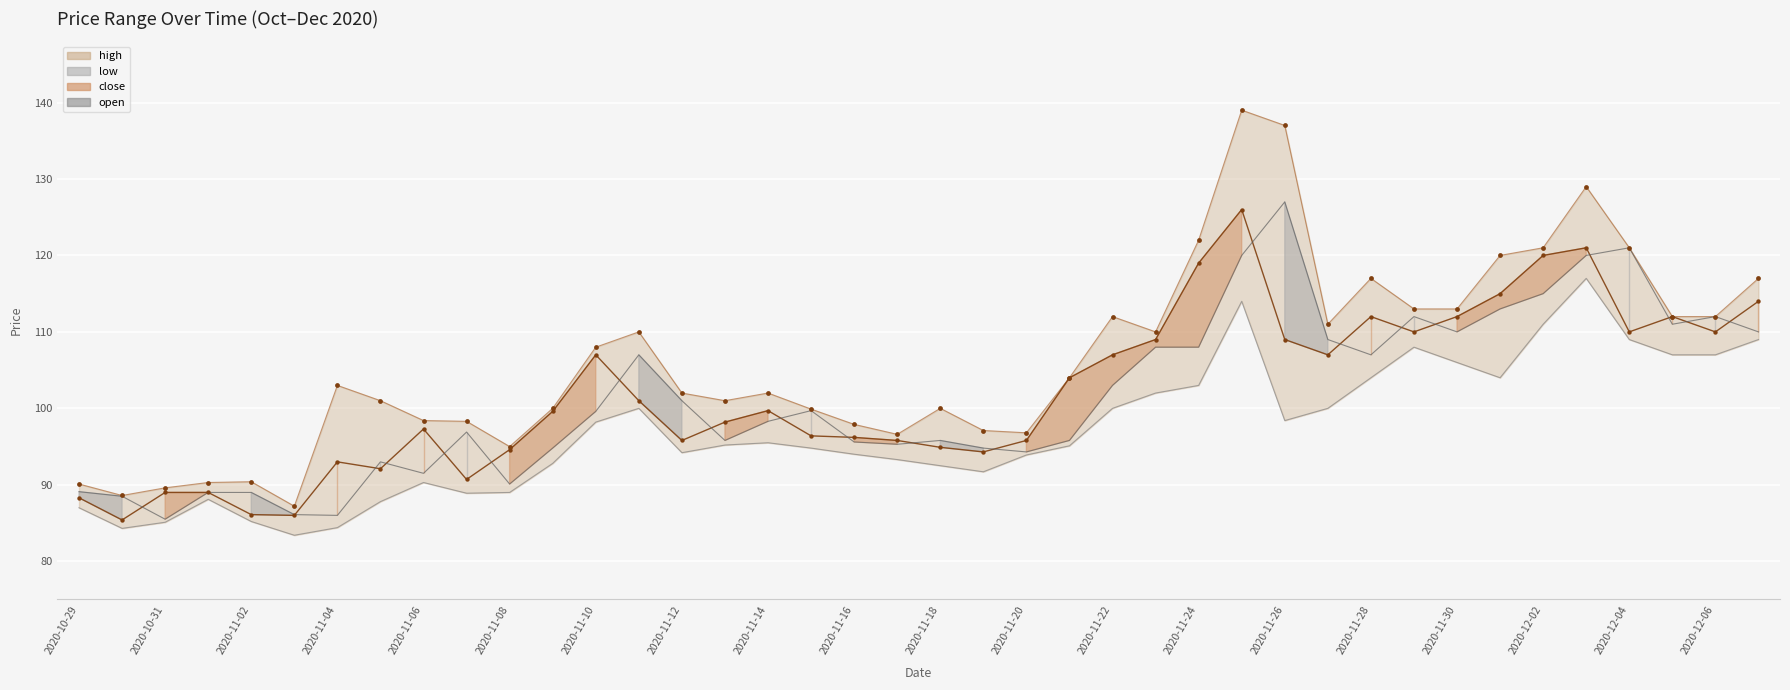

Which series has the largest Y range (max minus min)?

high